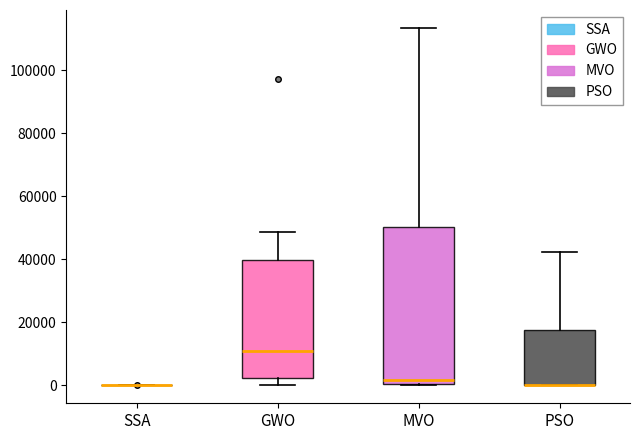

Where does the upper whisker of the box for PSO end on the y-axis? The values are not printed on the chart, so give them approximately, as read against the axis.

42000